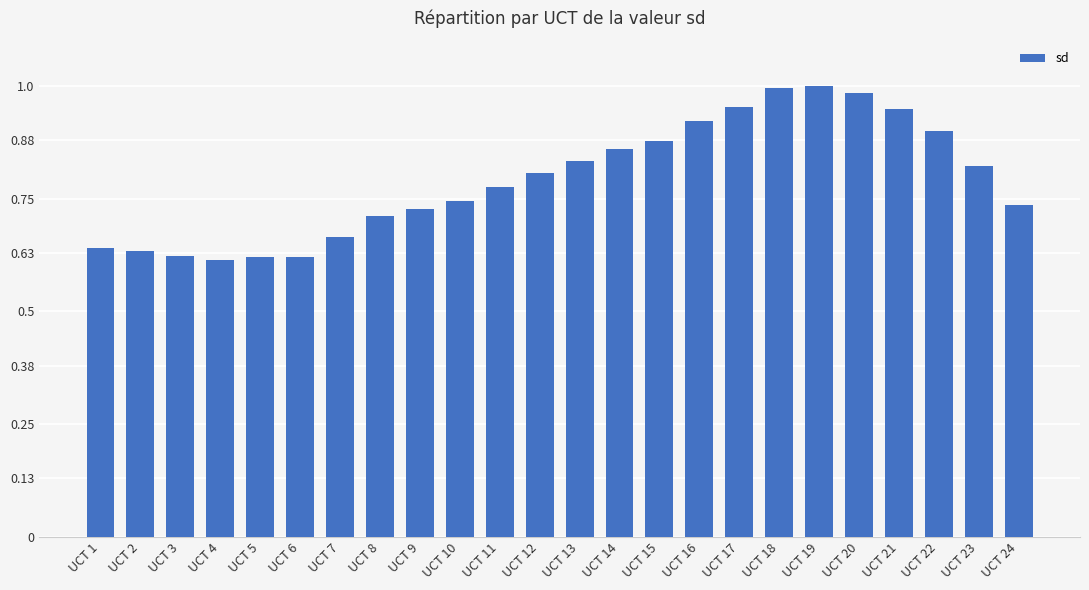

The chart shows a value of 1.0 at UCT 20. True or false?

True